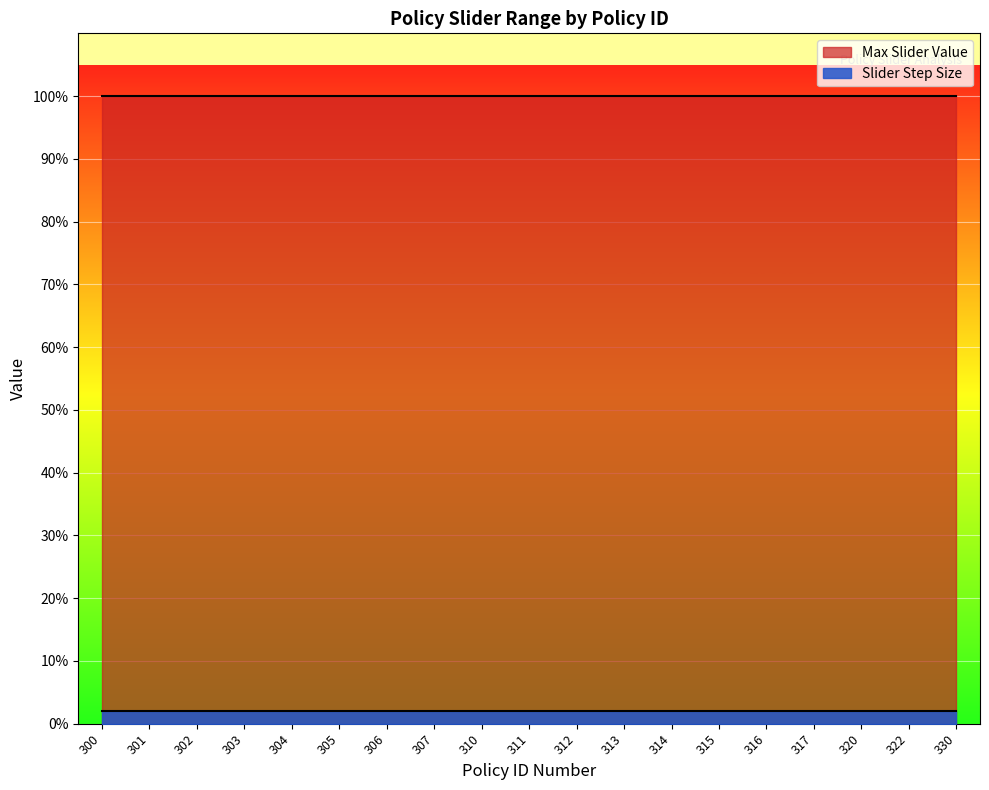

At which category is the sum across all series the highest?

300